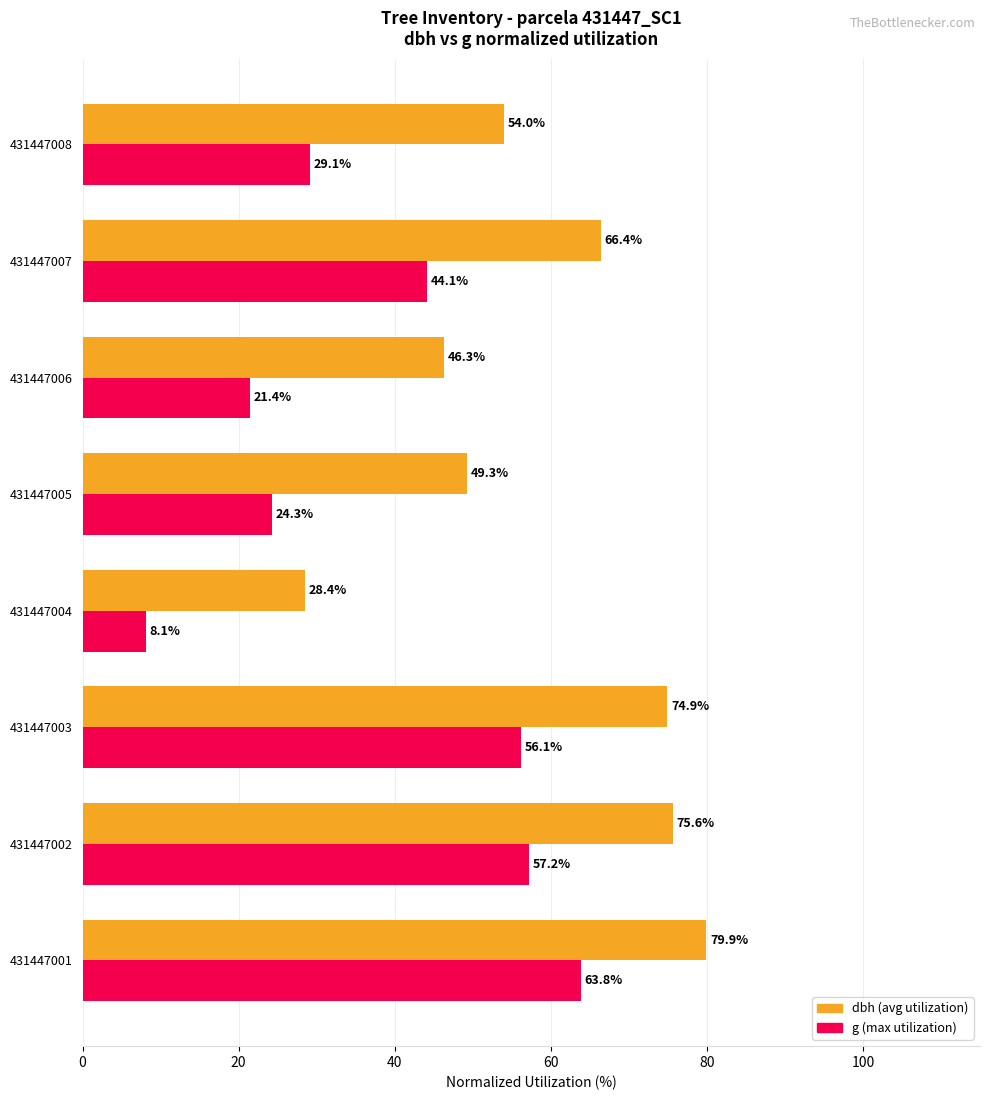

What is the difference between the maximum and second lowest values in the g (max utilization) series?

42.4